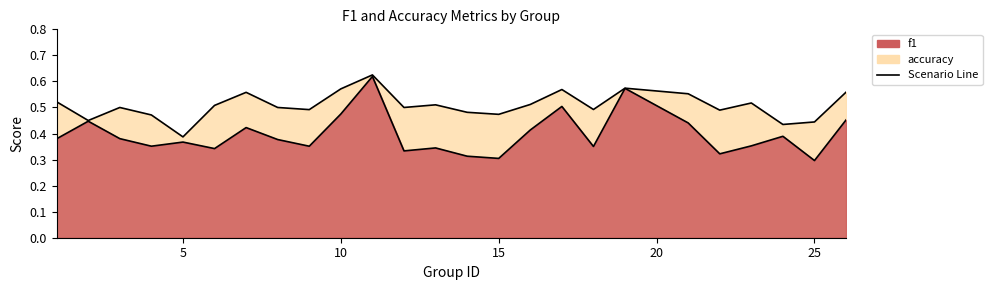

True or false: f1 and accuracy cross at least once.

False